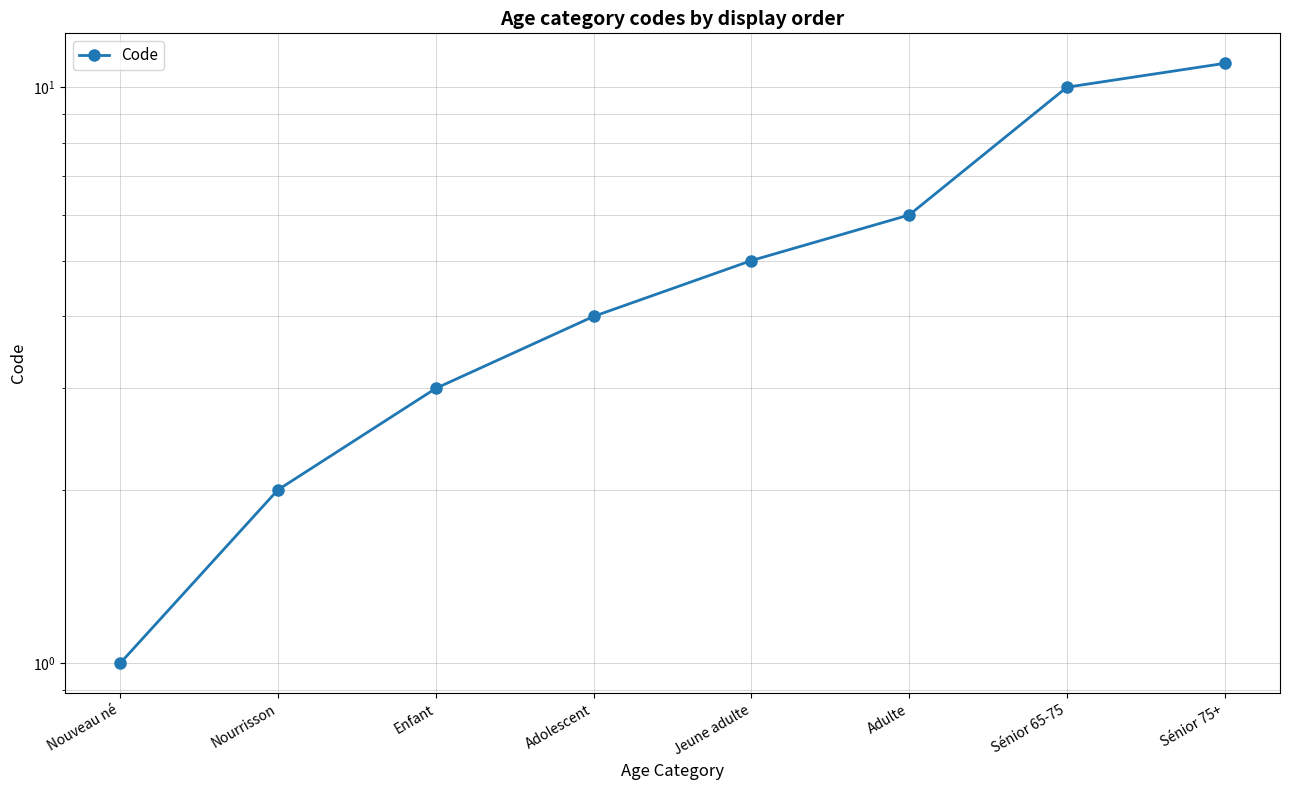

True or false: the data shows 1 at Nourrisson.

False